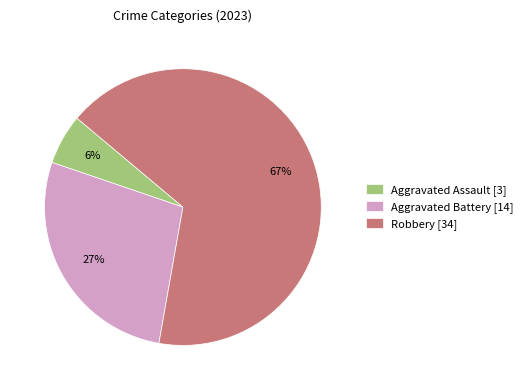

How many slices are in this pie chart?

3